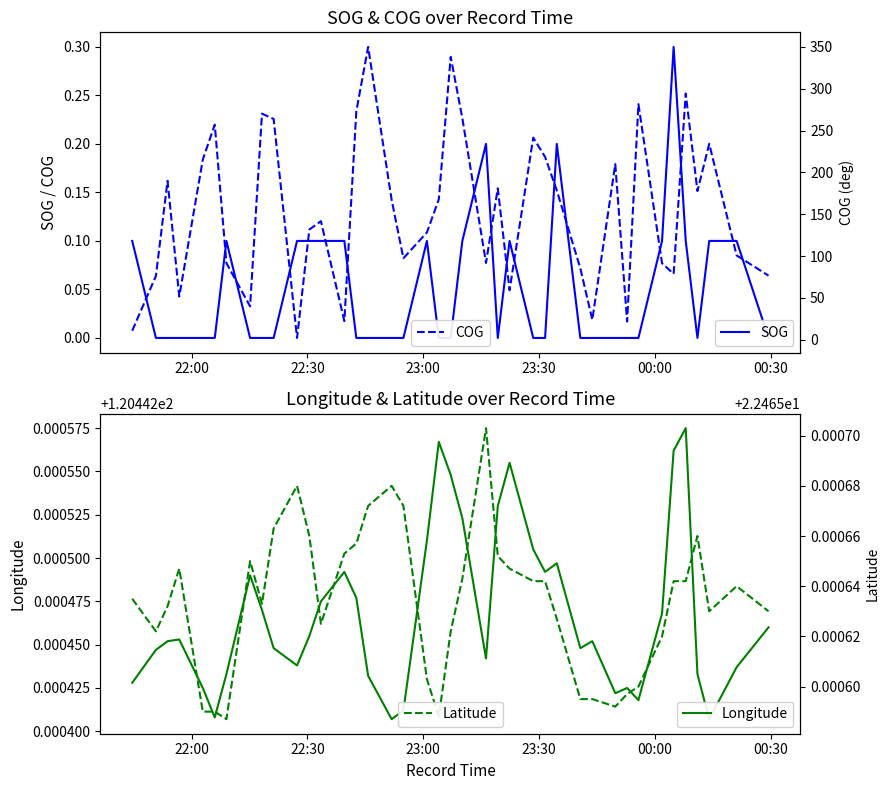

Is it true that Longitude equals 51.9 at 13?

False